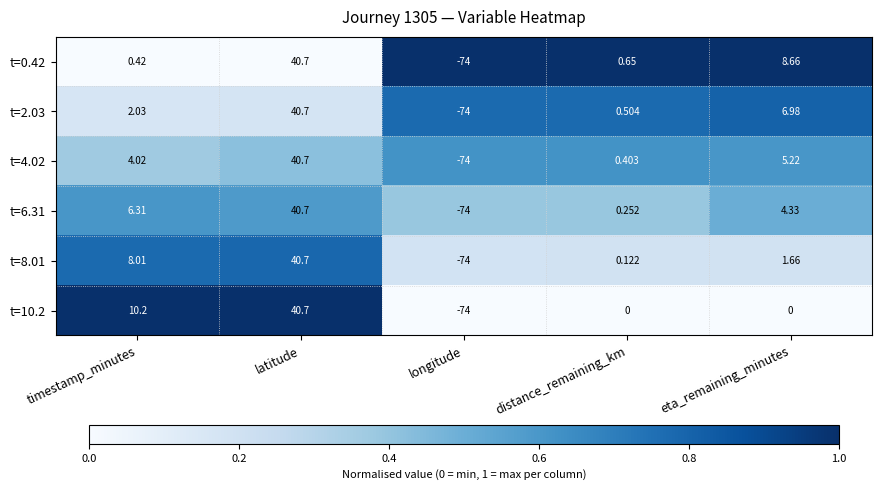

At which label does t=6.31 first exceed 4?

timestamp_minutes